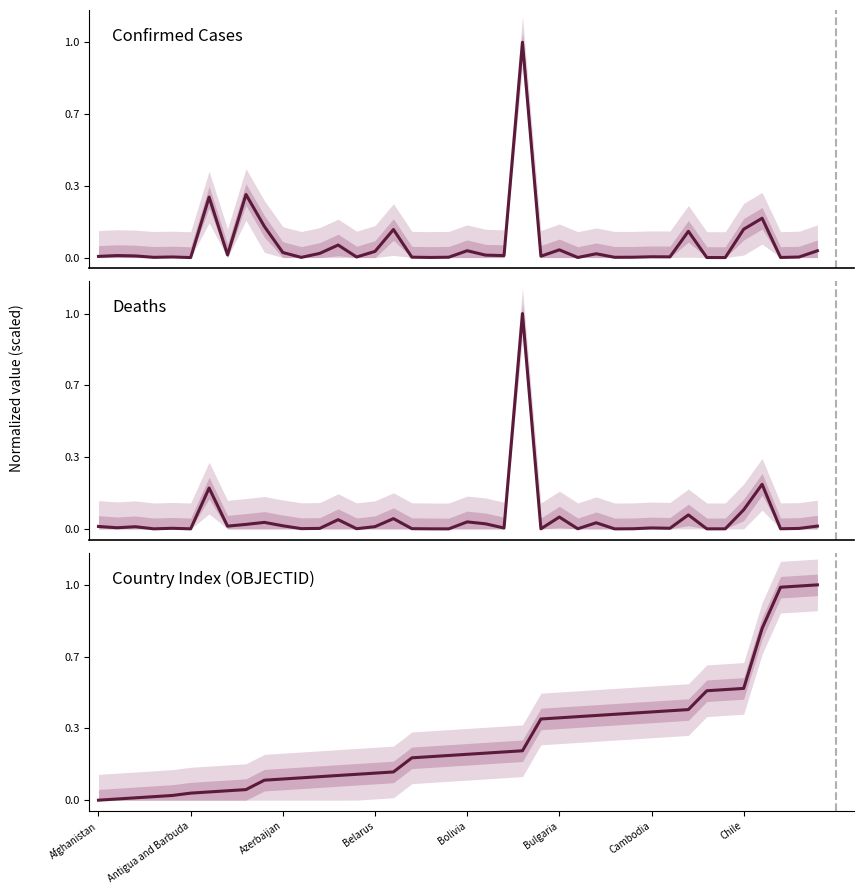

Reading right to left, what are all the values shown in this chart?

Confirmed Cases: 0.0	0.0	0.0	0.2	0.1	0.0	0.0	0.1	0.0	0.0	0.0	0.0	0.0	0.0	0.0	0.0	1.0	0.0	0.0	0.0	0.0	0.0	0.0	0.1	0.0	0.0	0.1	0.0	0.0	0.0	0.1	0.3	0.0	0.3	0.0	0.0	0.0	0.0	0.0	0.0
Deaths: 0.0	0.0	0.0	0.2	0.1	0.0	0.0	0.1	0.0	0.0	0.0	0.0	0.0	0.0	0.1	0.0	1.0	0.0	0.0	0.0	0.0	0.0	0.0	0.0	0.0	0.0	0.0	0.0	0.0	0.0	0.0	0.0	0.0	0.2	0.0	0.0	0.0	0.0	0.0	0.0
Country Index (OBJECTID): 1.0	1.0	1.0	0.8	0.5	0.5	0.5	0.4	0.4	0.4	0.4	0.4	0.4	0.4	0.4	0.4	0.2	0.2	0.2	0.2	0.2	0.2	0.2	0.1	0.1	0.1	0.1	0.1	0.1	0.1	0.1	0.0	0.0	0.0	0.0	0.0	0.0	0.0	0.0	0.0